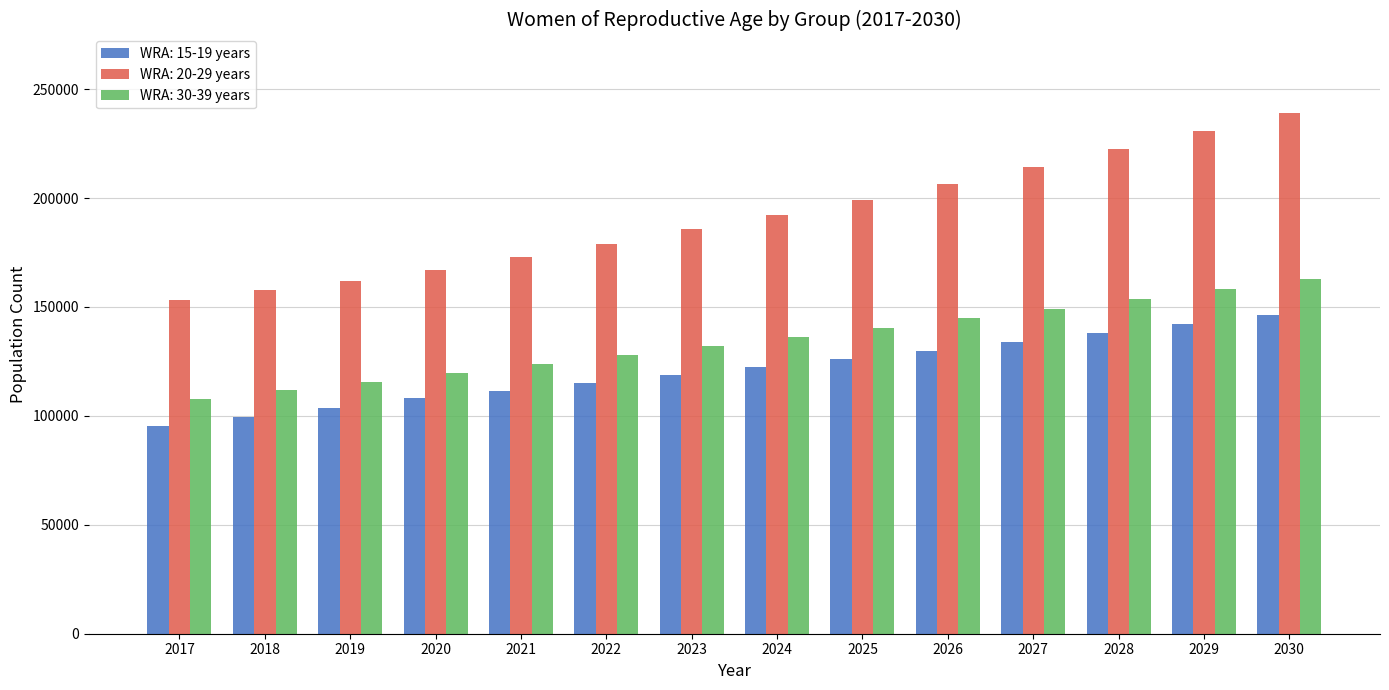

List the labels in order of WRA: 20-29 years value, smallest first.

2017, 2018, 2019, 2020, 2021, 2022, 2023, 2024, 2025, 2026, 2027, 2028, 2029, 2030